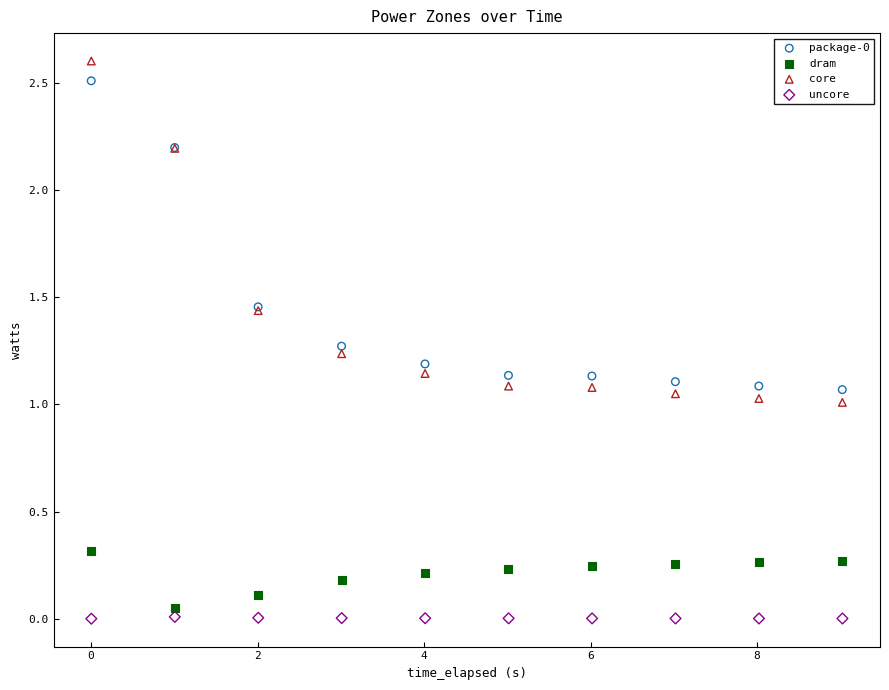

Which series has the widest spread of Y values?

core